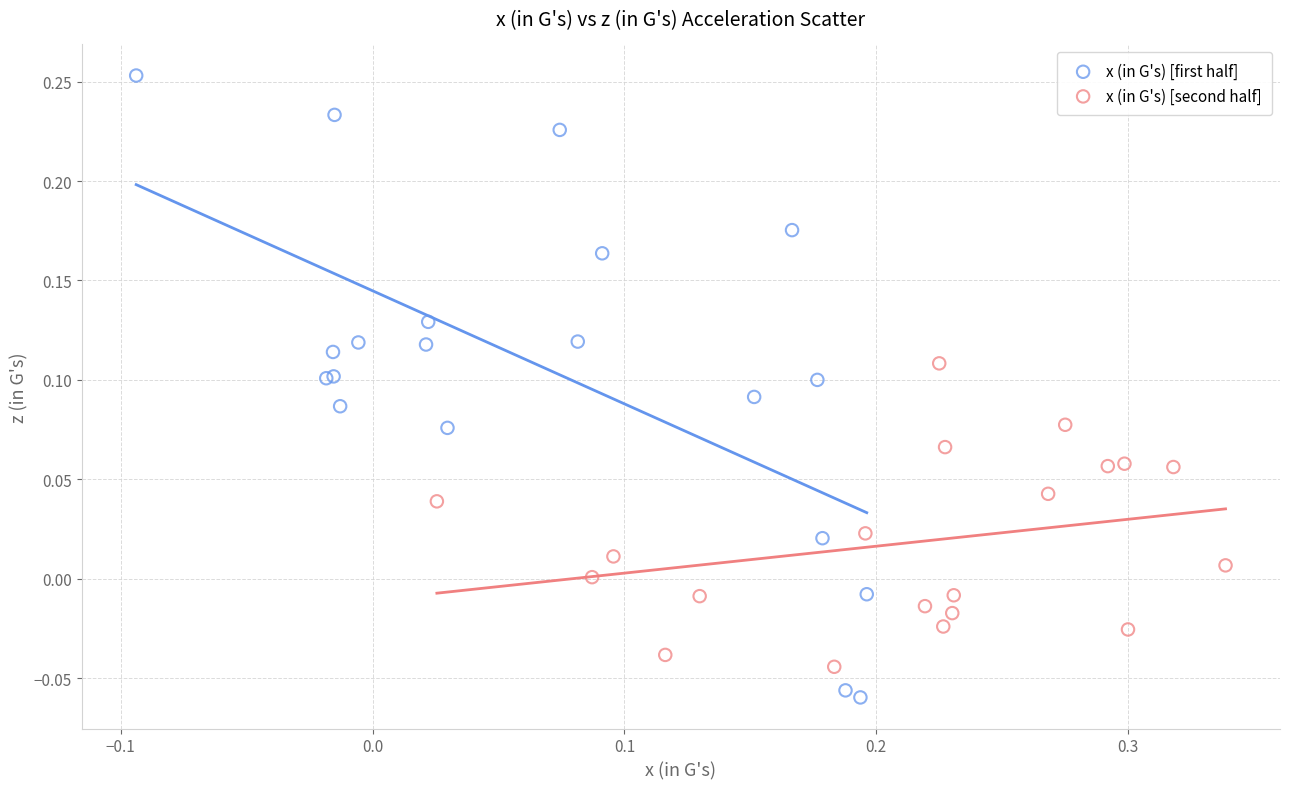

Which series reaches the maximum Y coordinate?

x (in G's) [first half]